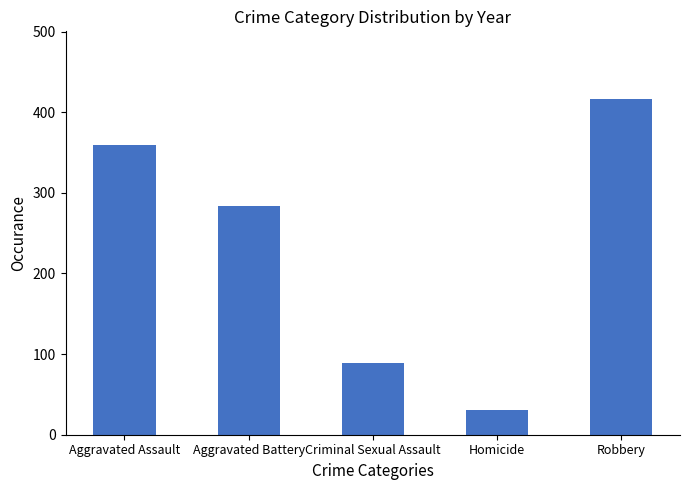

List the labels in order of value, smallest first.

Homicide, Criminal Sexual Assault, Aggravated Battery, Aggravated Assault, Robbery